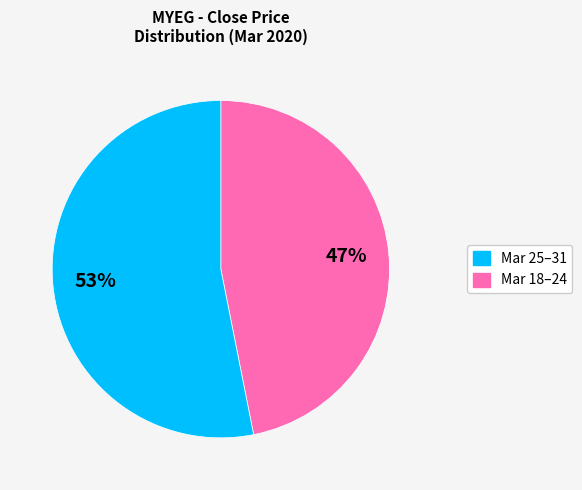

To the nearest percent, what is the difference between the largest and smallest slice percentages?

6%